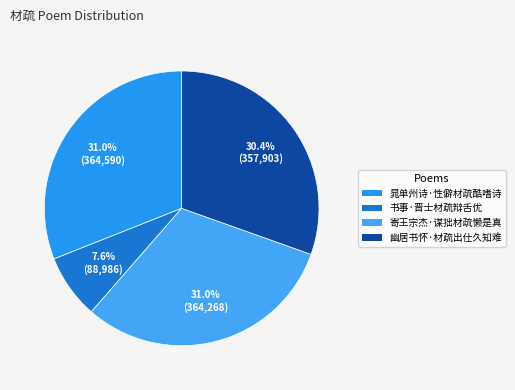

Is there a majority slice in this chart?

No